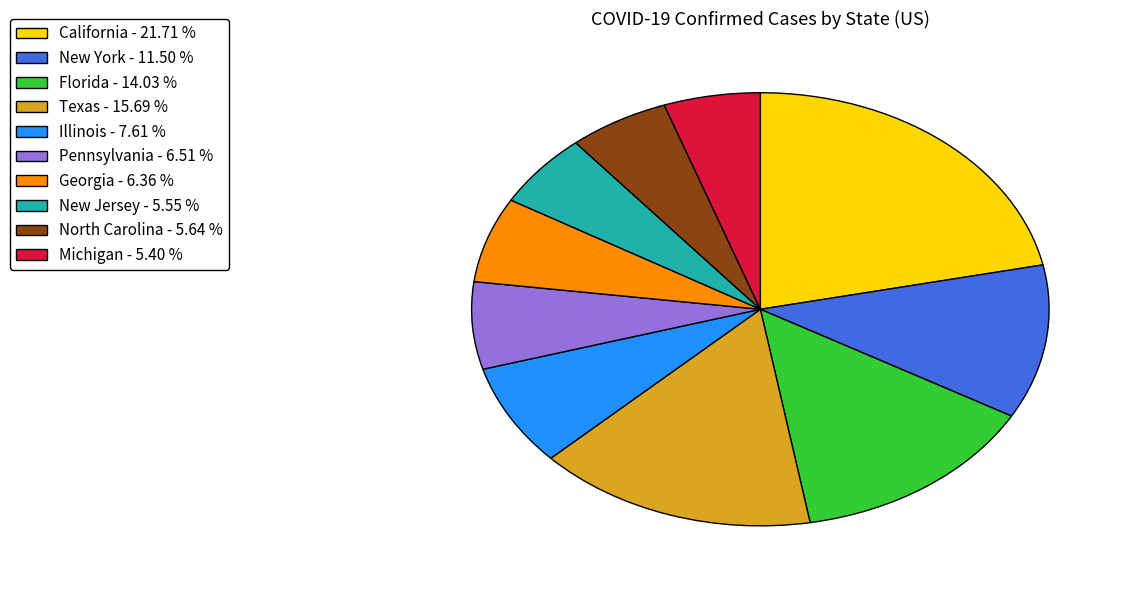

Between Georgia - 6.36 % and New Jersey - 5.55 %, which is larger?

Georgia - 6.36 %